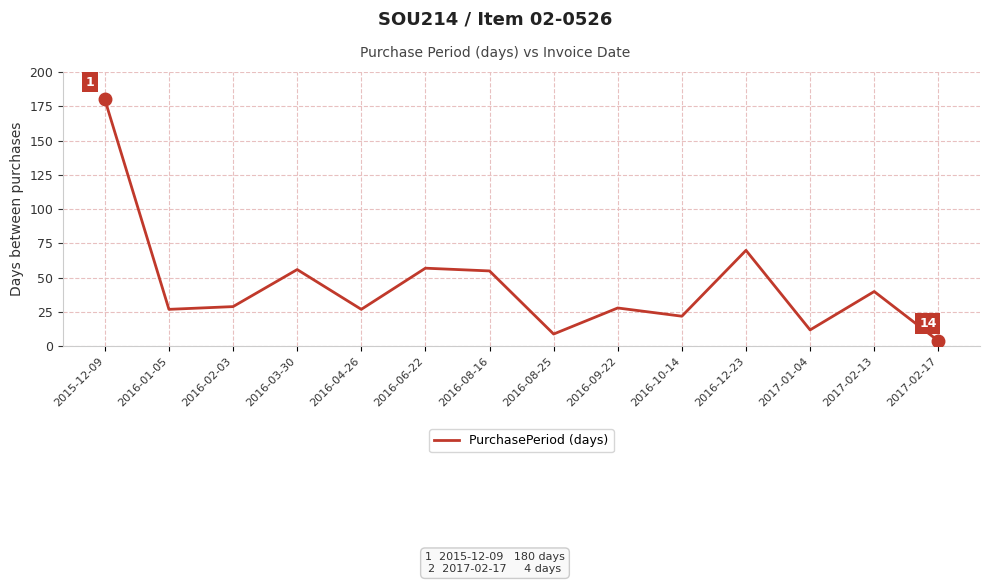

What is the difference between the maximum and minimum values?

176